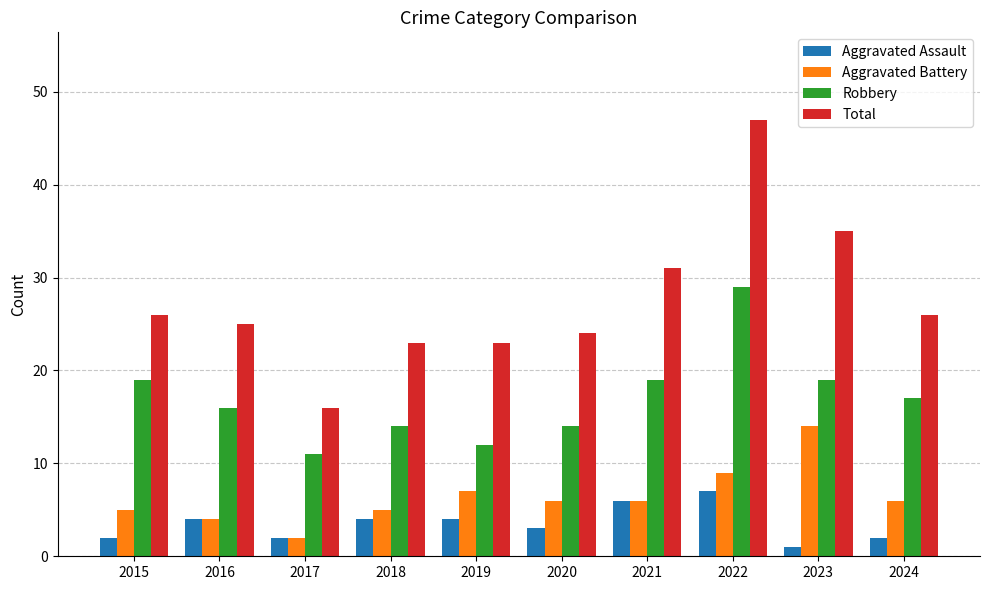

What is the value of the Total bar at the 4th from the left?

23